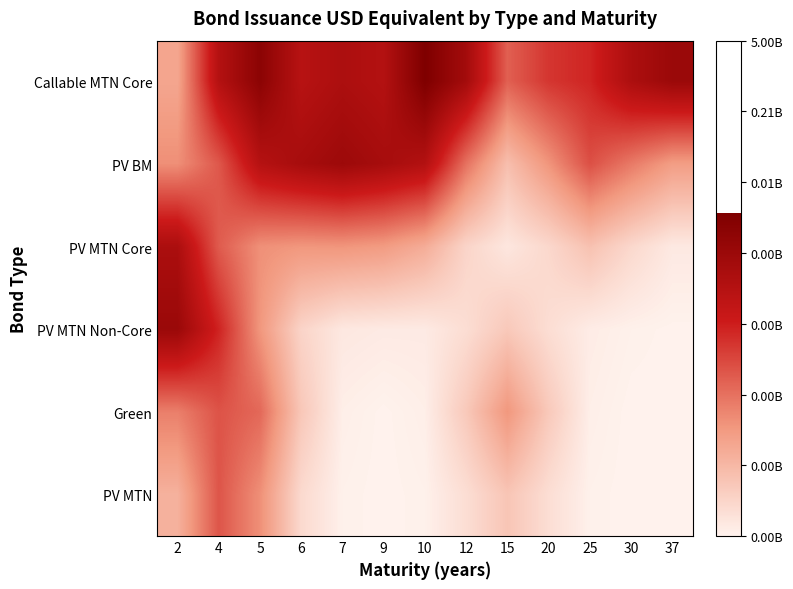

Which series has the largest total across all categories?

Callable MTN Core